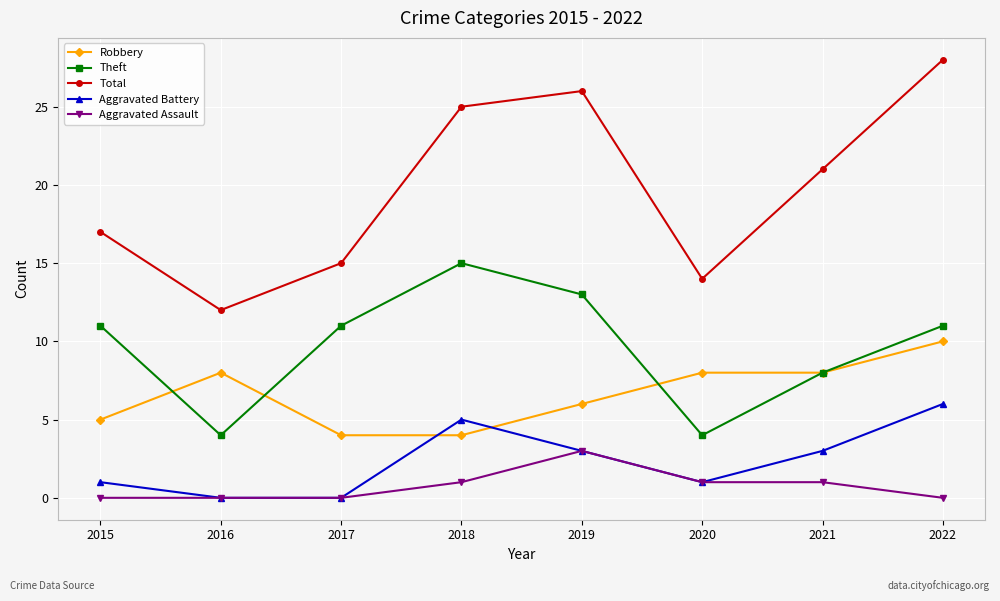

How many intersections are there between Aggravated Battery and Robbery?

2